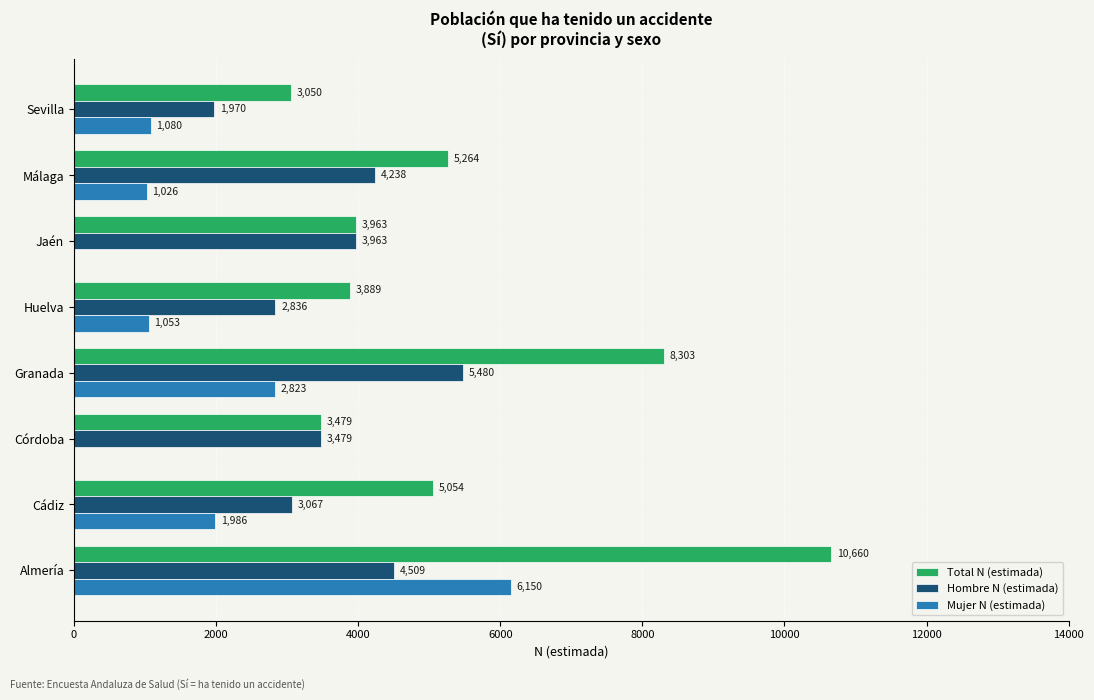

What is the approximate value of Mujer N (estimada) at Sevilla, to the nearest 50?

1100